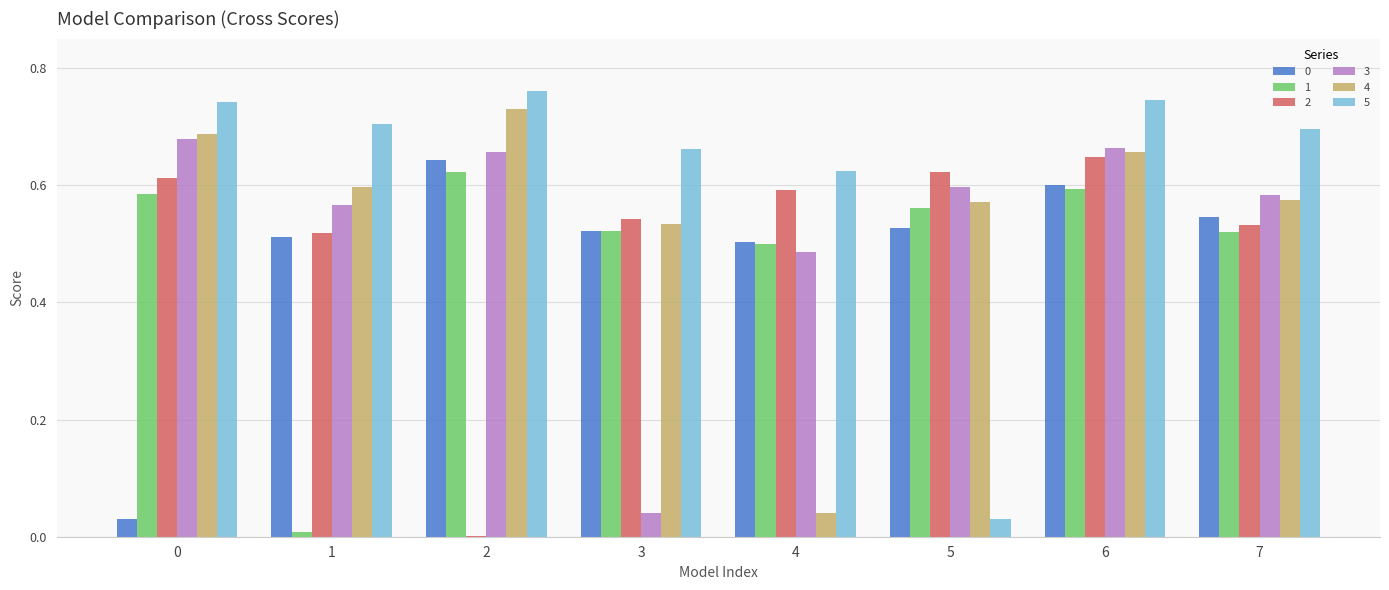

Is the value of 3 at 7 greater than the value of 2 at 1?

Yes